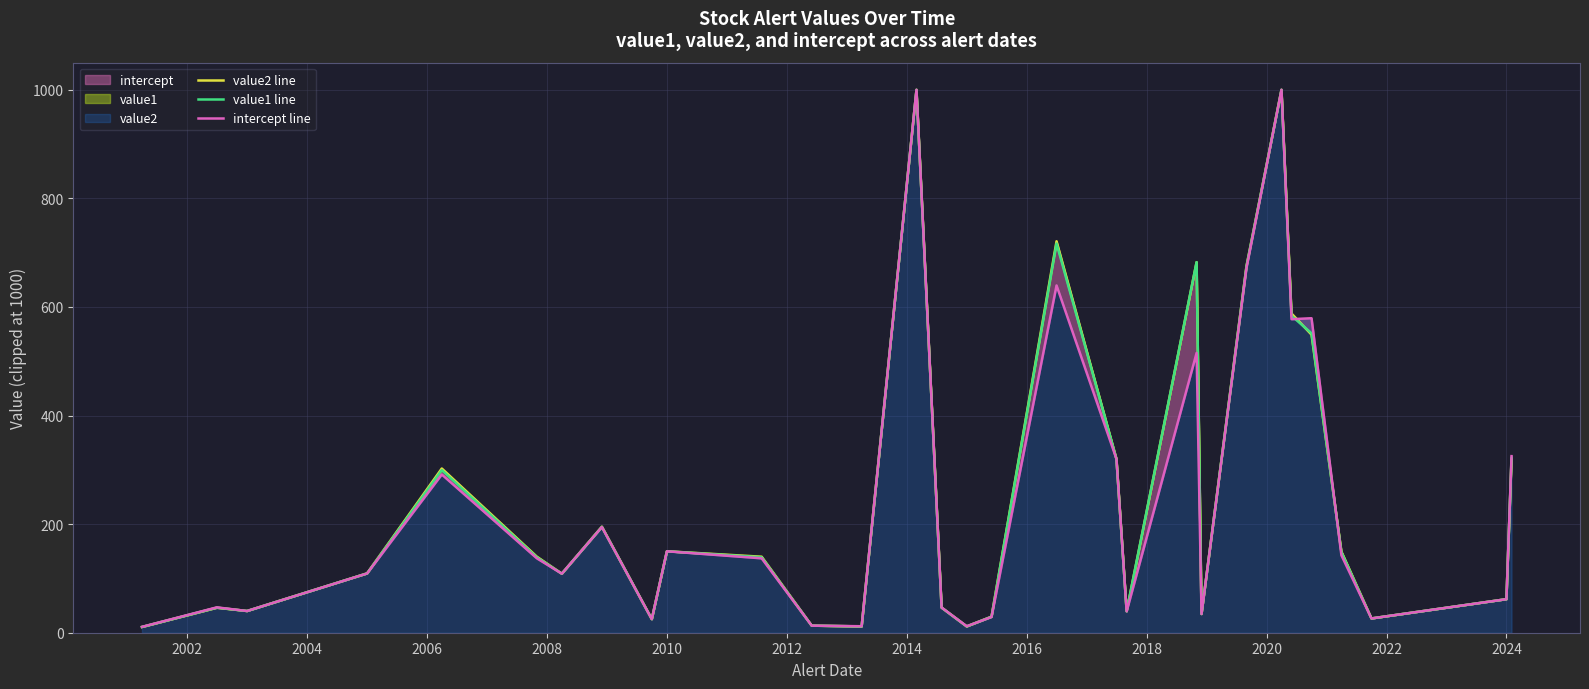

What is the difference between the second highest and minimum values in the value1 line series?

989.4